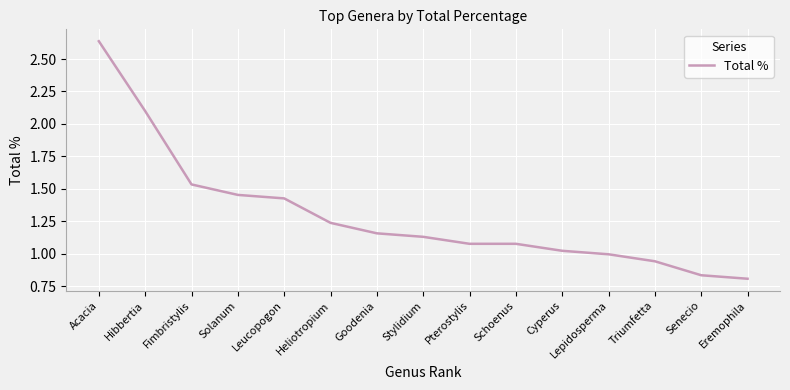

What is the difference between the maximum and minimum values?

1.8